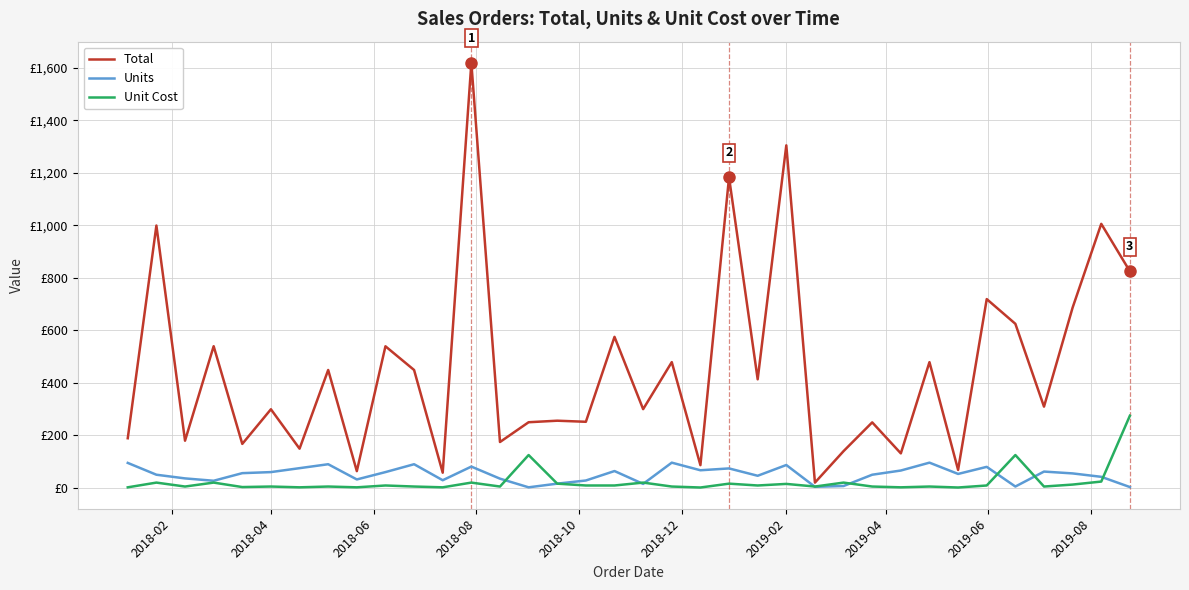

Does the chart have visible grid lines?

Yes